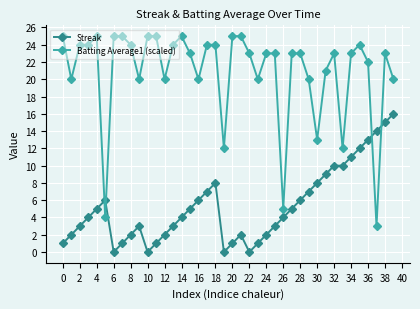

How many lines are shown in the chart?

2